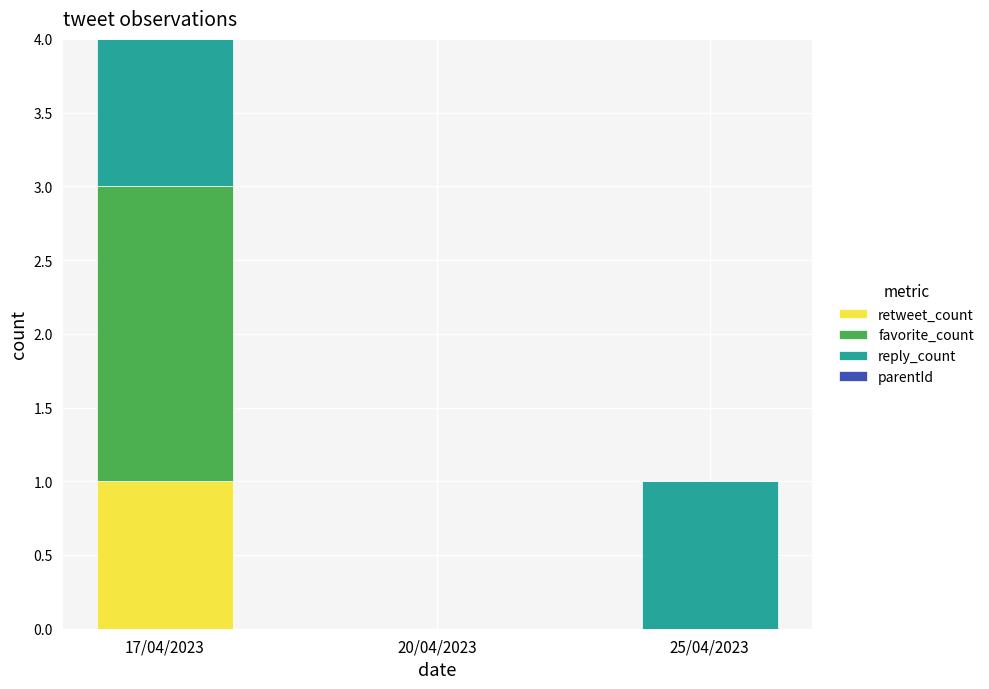

Reading left to right, what are the values for retweet_count?

17/04/2023=1	20/04/2023=0	25/04/2023=0